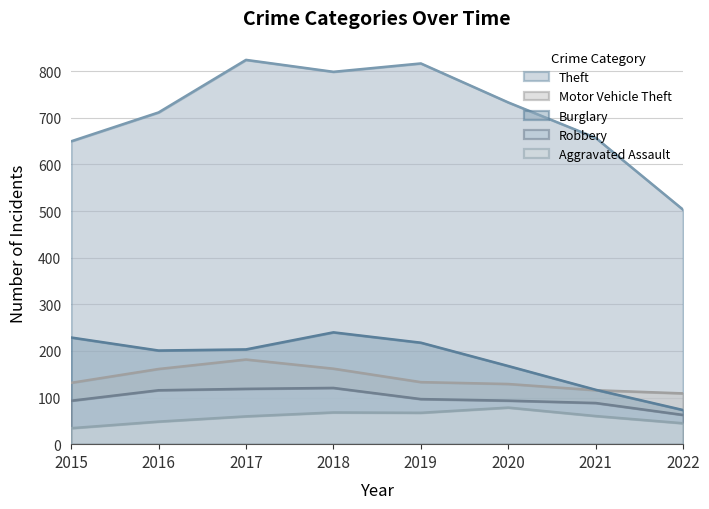

What is the sum of all Burglary values?

1448.0